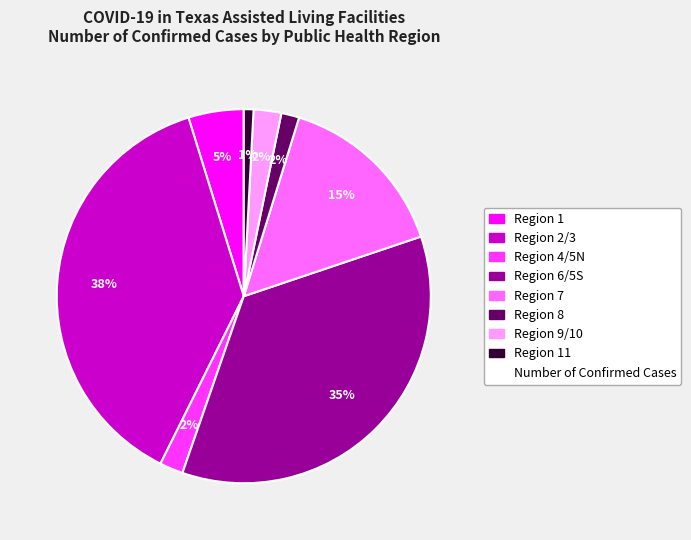

Is there a majority slice in this chart?

No